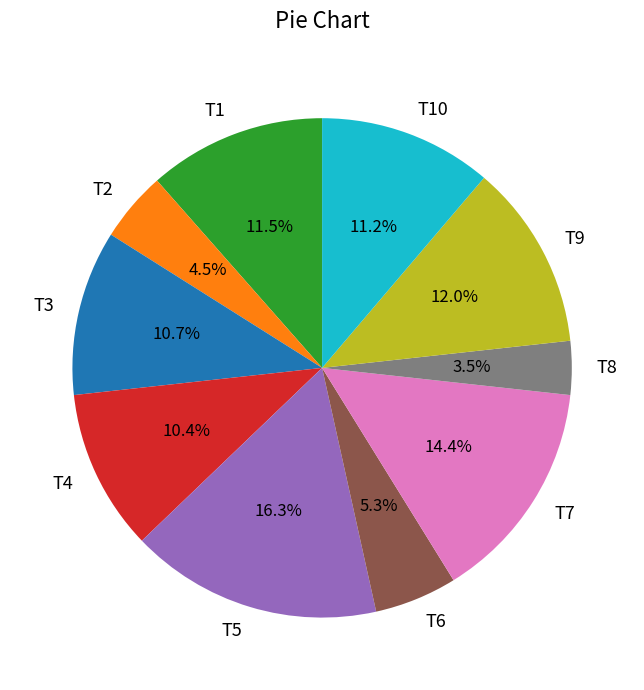

Does T8 account for over 50% of the chart?

No